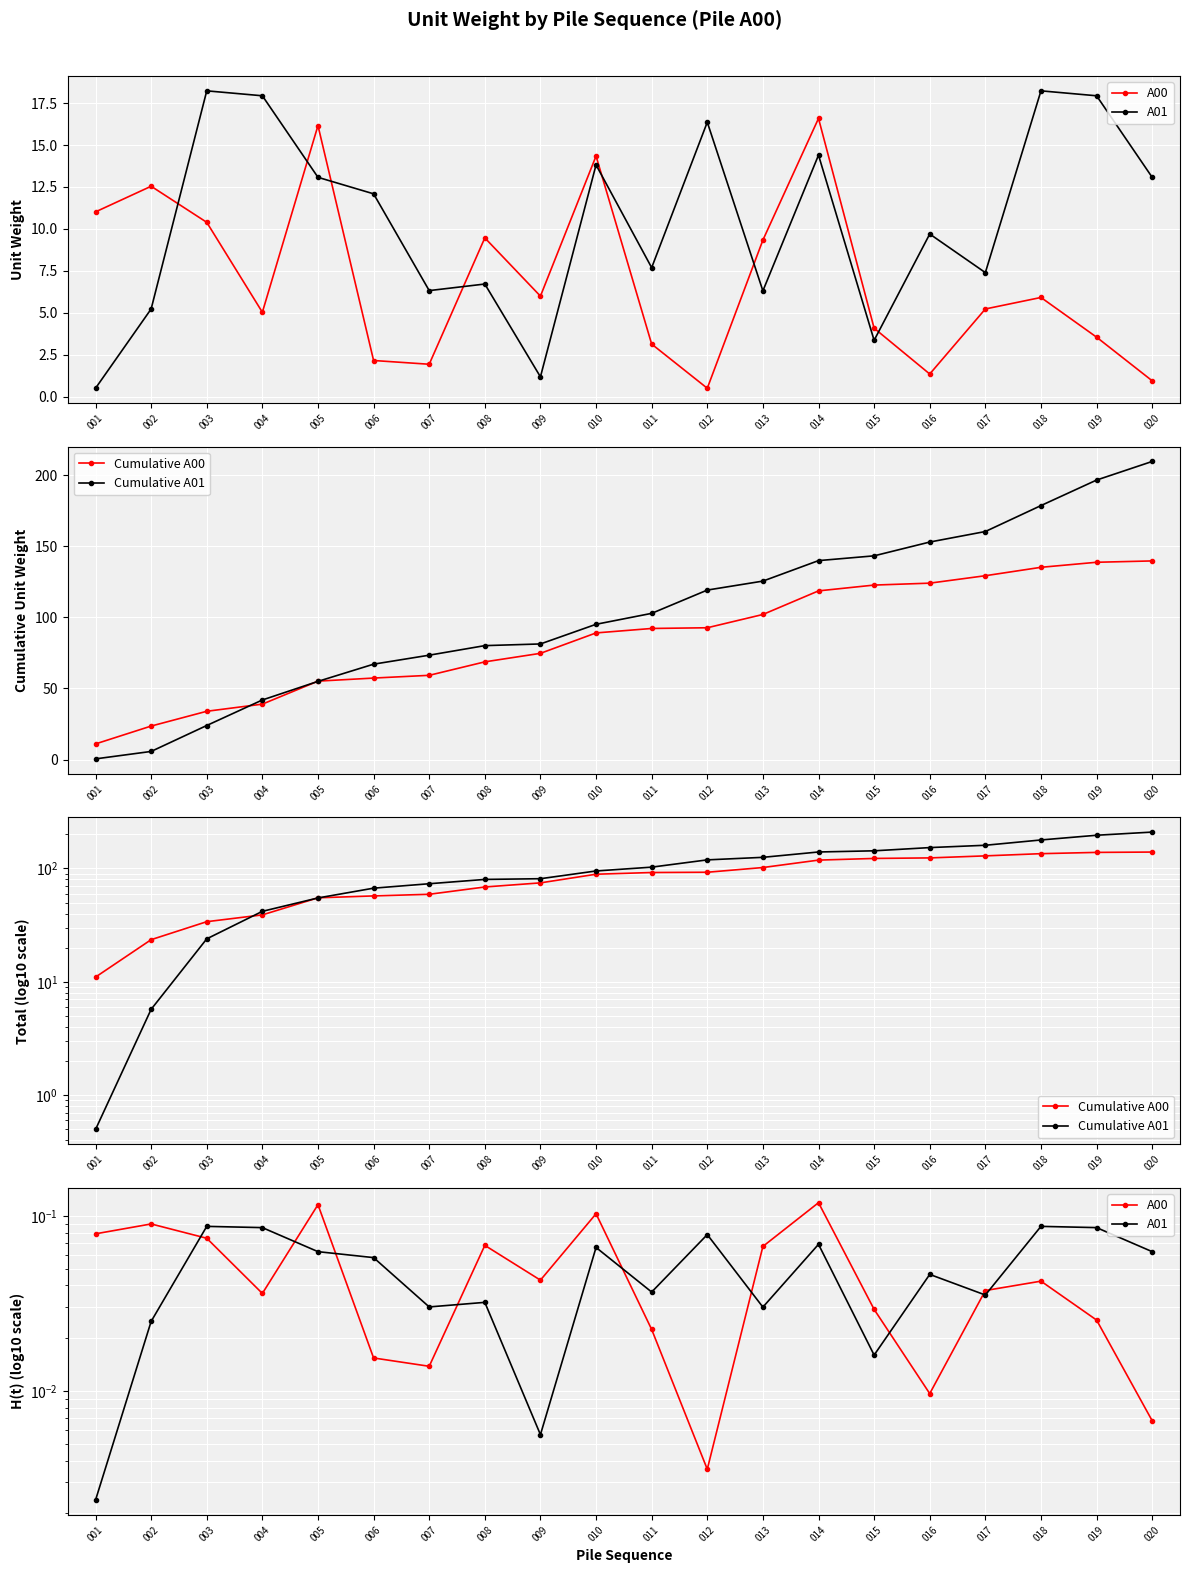

Between 012 and 018, which series saw the biggest shift?

Cumulative A01